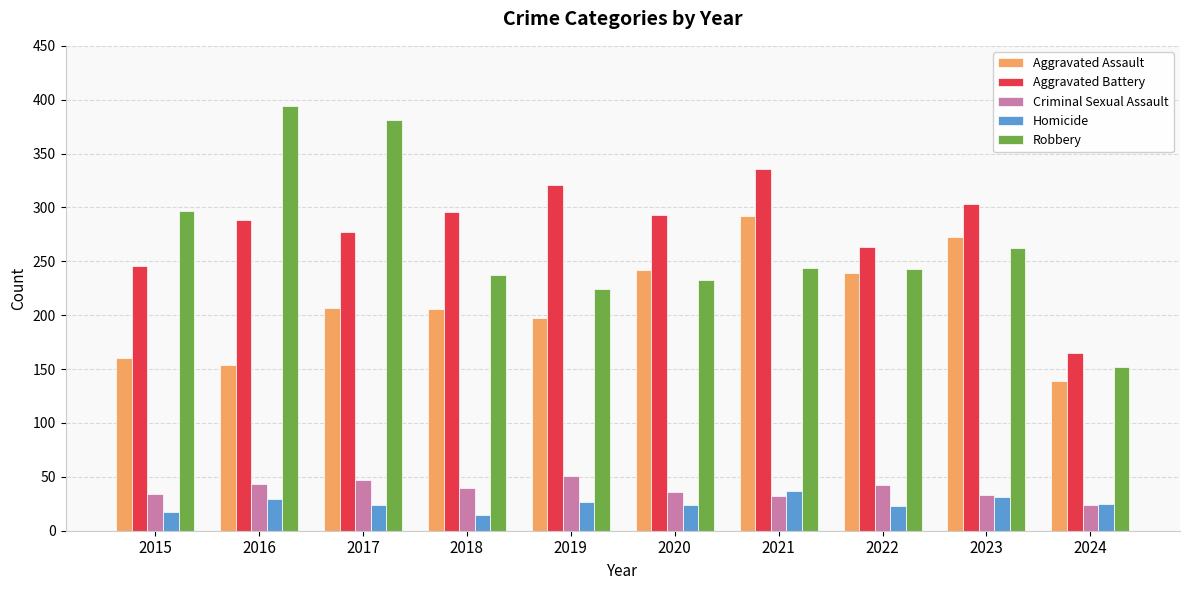

True or false: Aggravated Assault has a value of 239 at 2022.

True